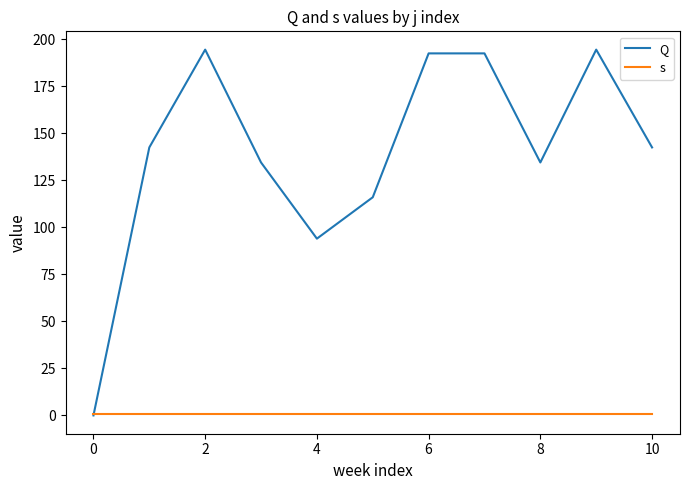

How many lines are shown in the chart?

2